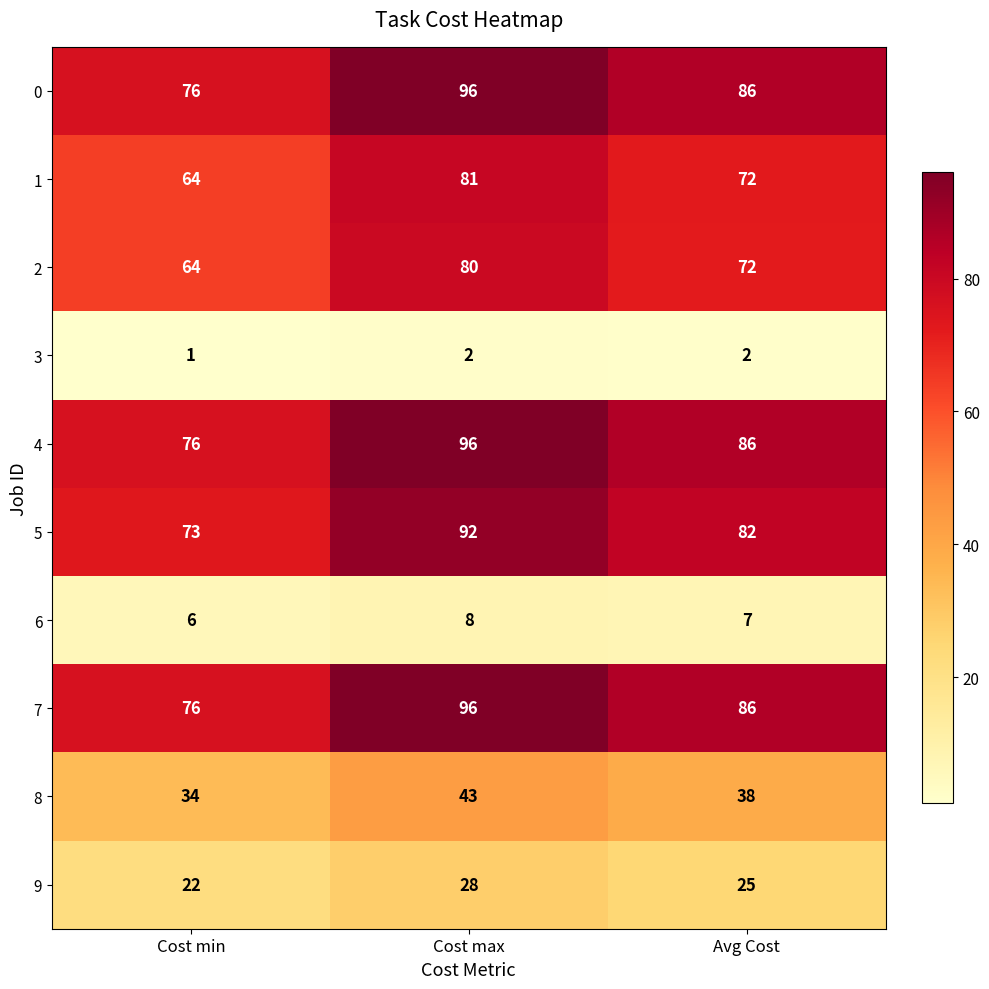

Reading right to left, list all the values displayed in this chart.

0: Avg Cost=86	Cost max=96	Cost min=76
1: Avg Cost=72	Cost max=81	Cost min=64
2: Avg Cost=72	Cost max=80	Cost min=64
3: Avg Cost=2	Cost max=2	Cost min=1
4: Avg Cost=86	Cost max=96	Cost min=76
5: Avg Cost=82	Cost max=92	Cost min=73
6: Avg Cost=7	Cost max=8	Cost min=6
7: Avg Cost=86	Cost max=96	Cost min=76
8: Avg Cost=38	Cost max=43	Cost min=34
9: Avg Cost=25	Cost max=28	Cost min=22